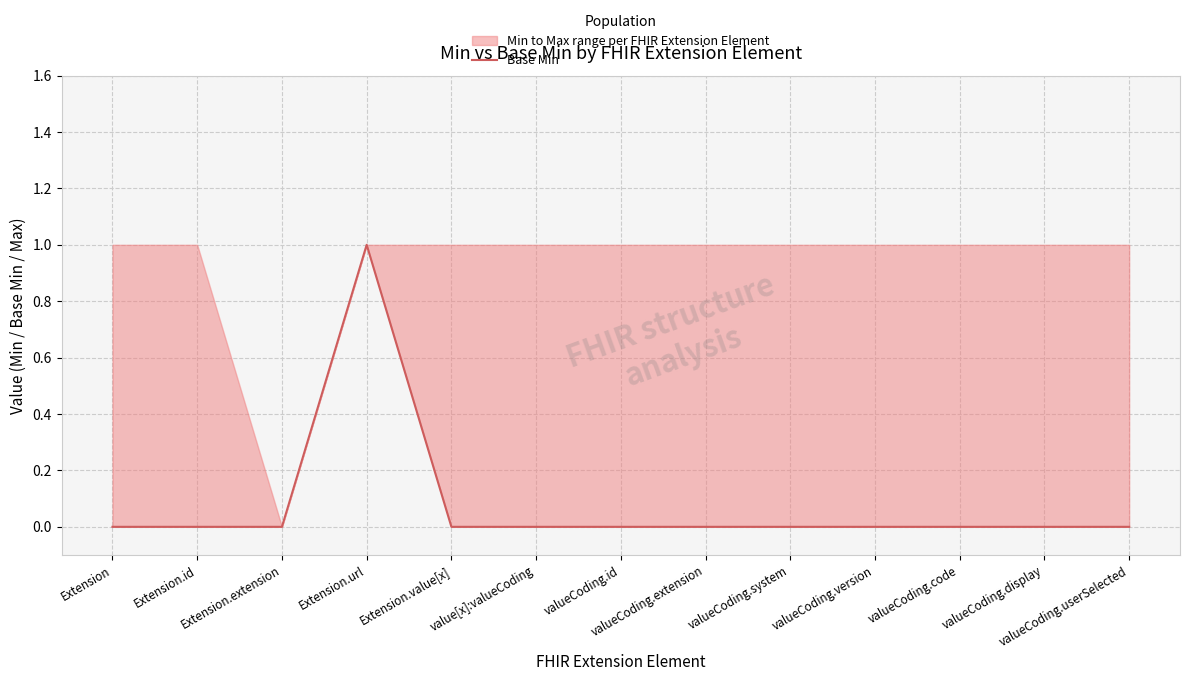

What is the greatest value displayed?

1